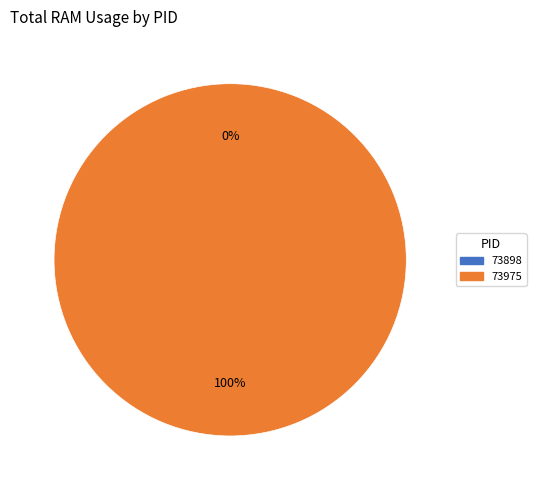

Combined, do 73898 and 73975 account for over 50%?

Yes